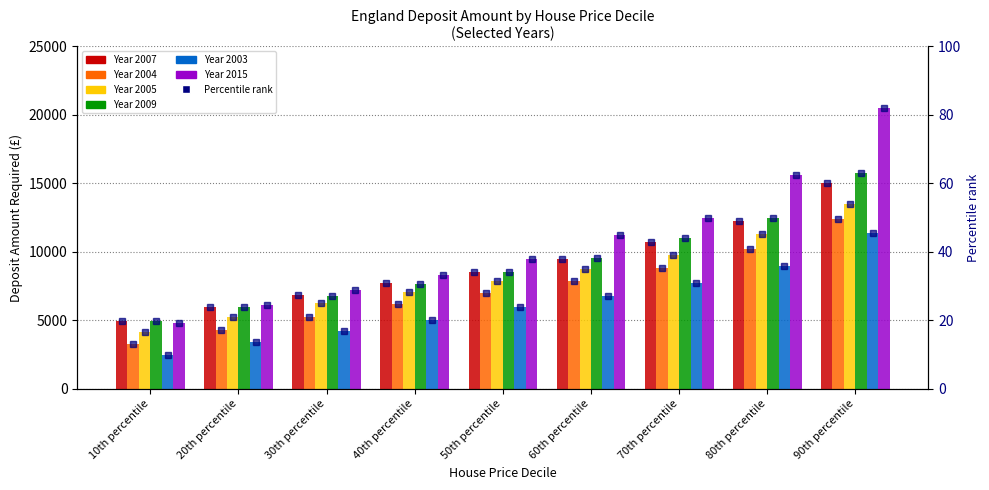

Is it true that 2009 equals 12498 at 80th percentile?

True